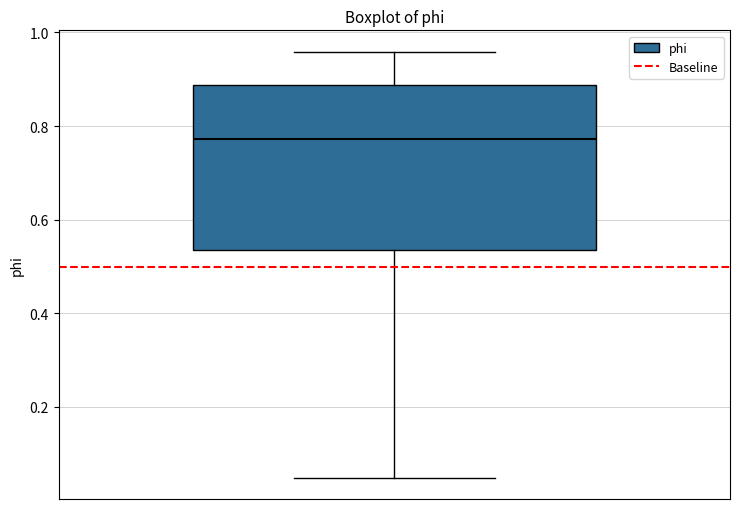

Where does the upper whisker of the box end on the y-axis? The values are not printed on the chart, so give them approximately, as read against the axis.

0.96